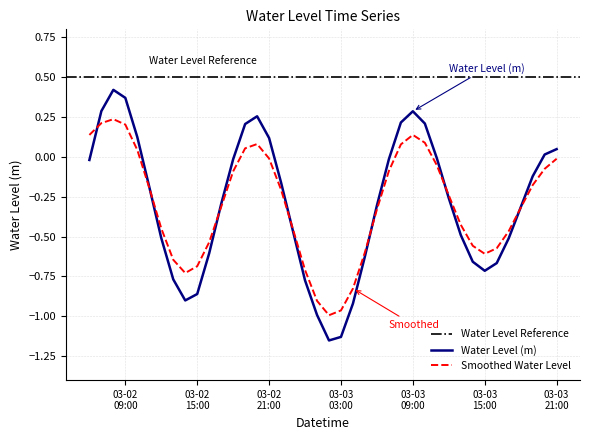

Where is the first local maximum?

2024-03-02 08:00:00